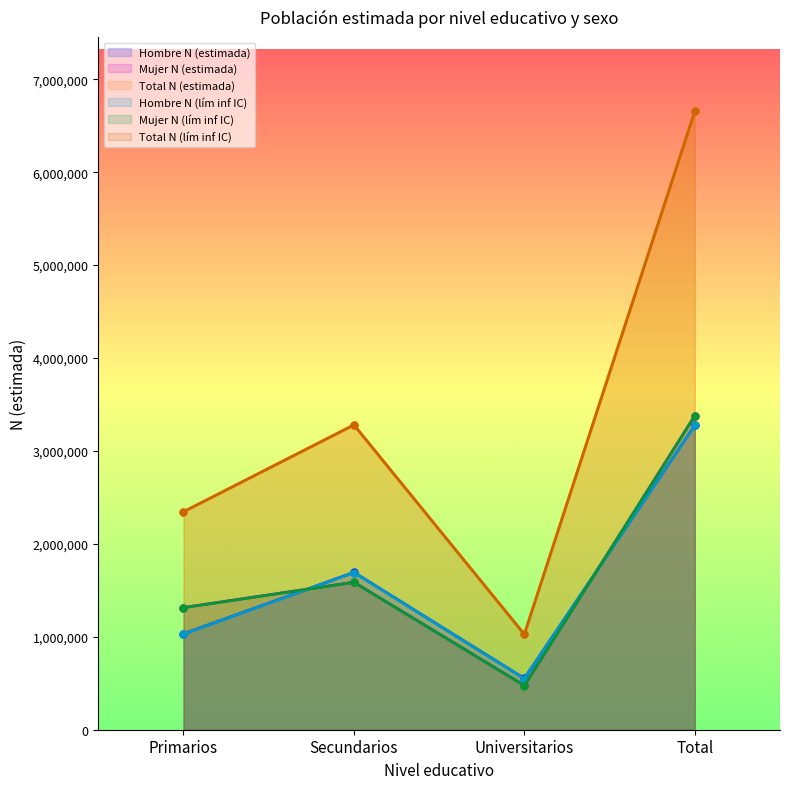

What is the total value across all series at Total?

26617074